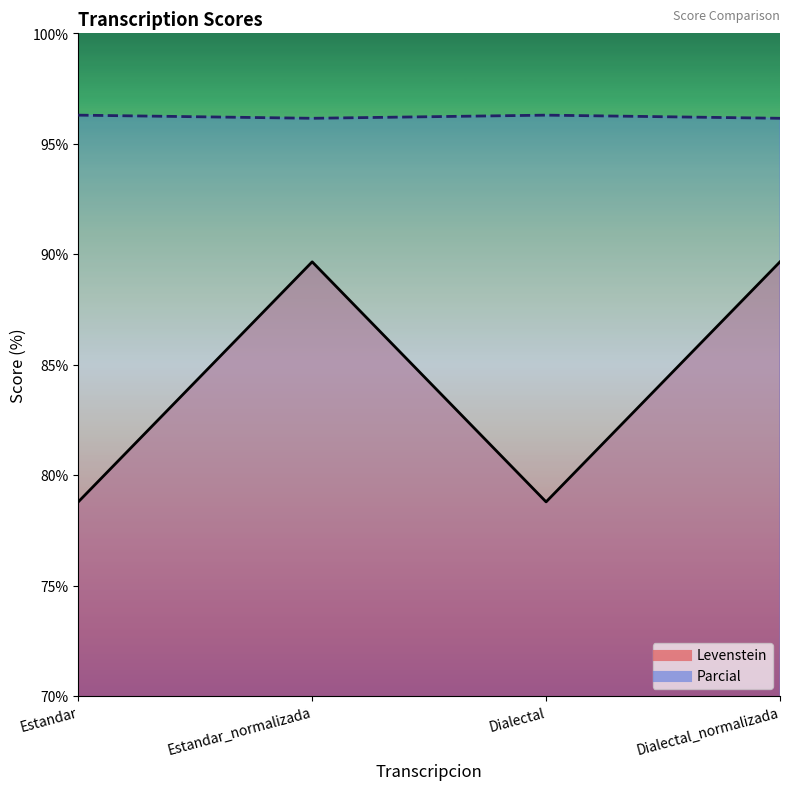

What is the label of the 4th point from the left?

Dialectal_normalizada